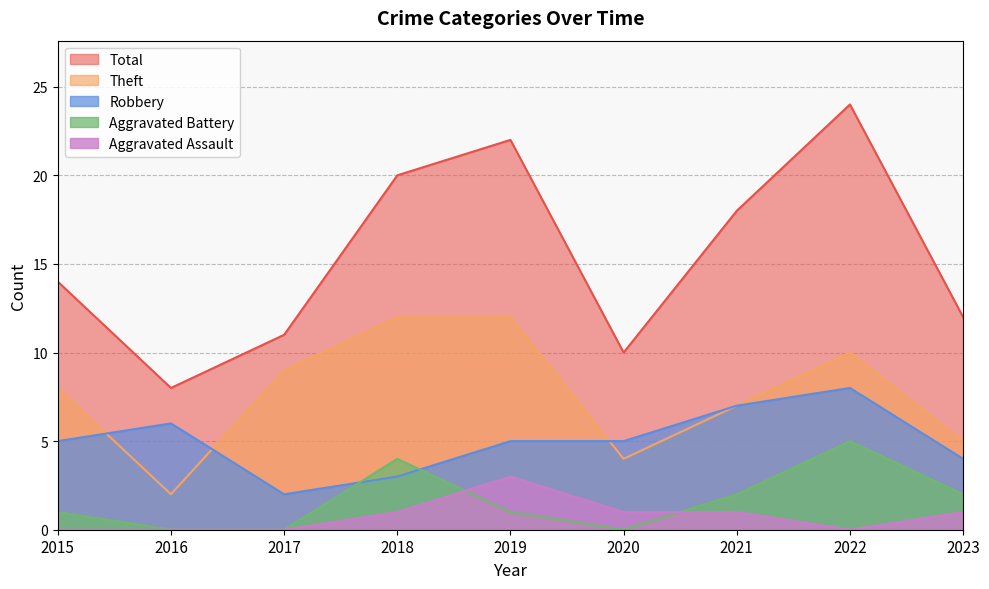

Where is the first local minimum for Theft?

2016